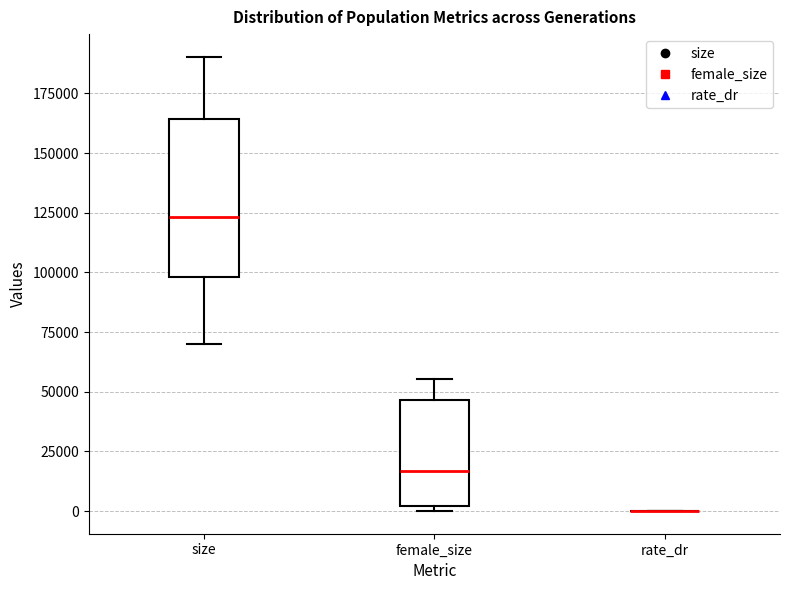

Reading left to right, read every box against the y-axis: the position of its median line, the range the box covers, and the ends of its whiskers. The values are not printed on the chart, so give them approximately, as read against the axis.

size: median 125000, box 100000 to 165000, whiskers 70000 to 190000
female_size: median 15000, box 0 to 45000, whiskers 0 (just below the box's lower edge) to 55000
rate_dr: box collapsed to a line at 0, whiskers 0 to 0